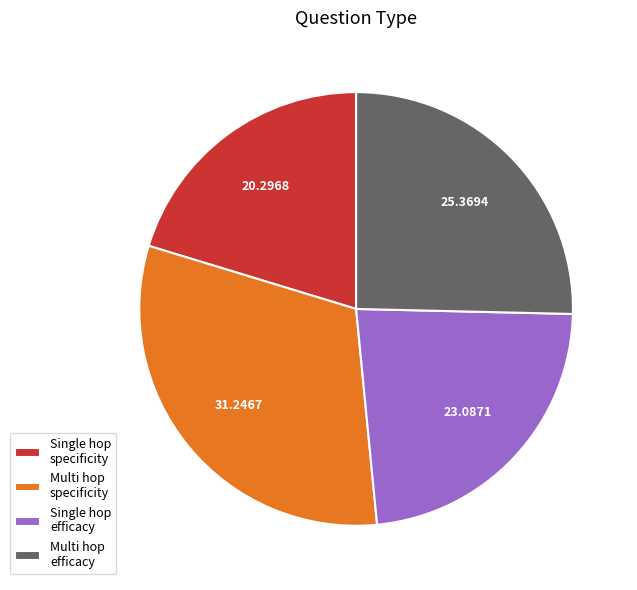

Which has a higher value, Single hop efficacy or Multi hop specificity?

Multi hop specificity